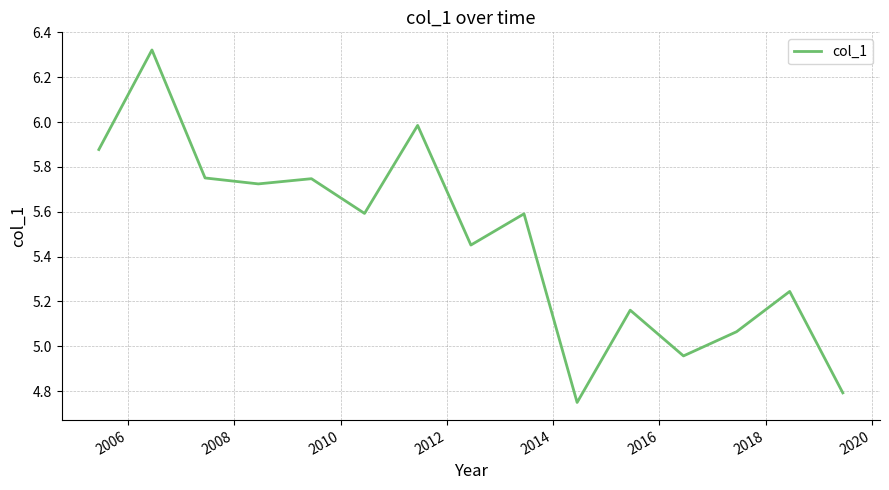

Does the chart have visible grid lines?

Yes